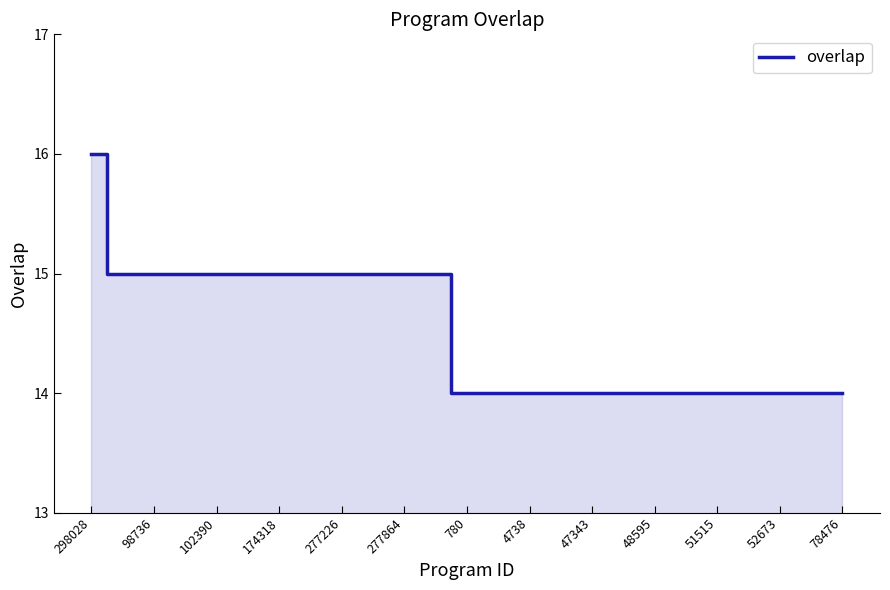

What is the smallest value displayed?

14